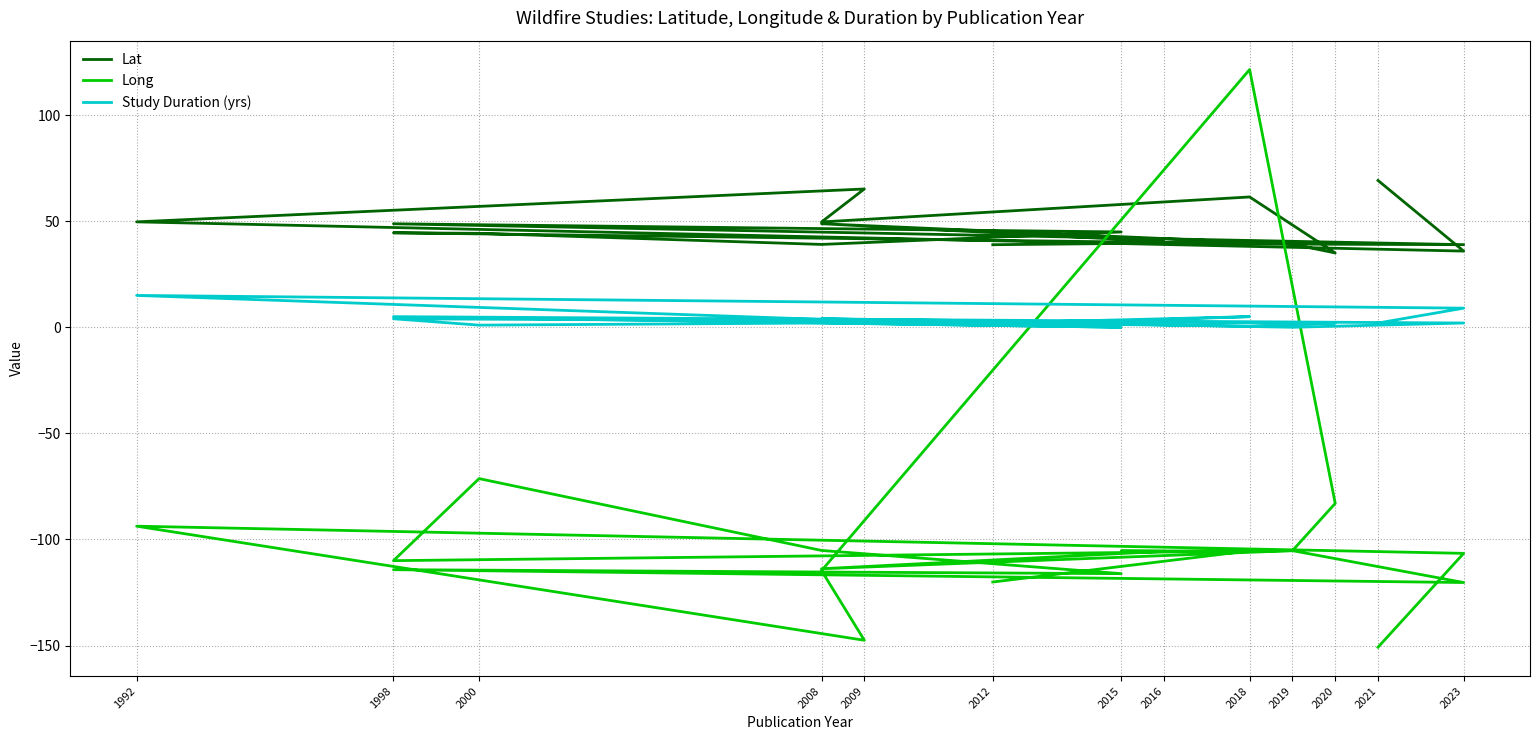

True or false: Long has a value of -214.5 at 2021.

False